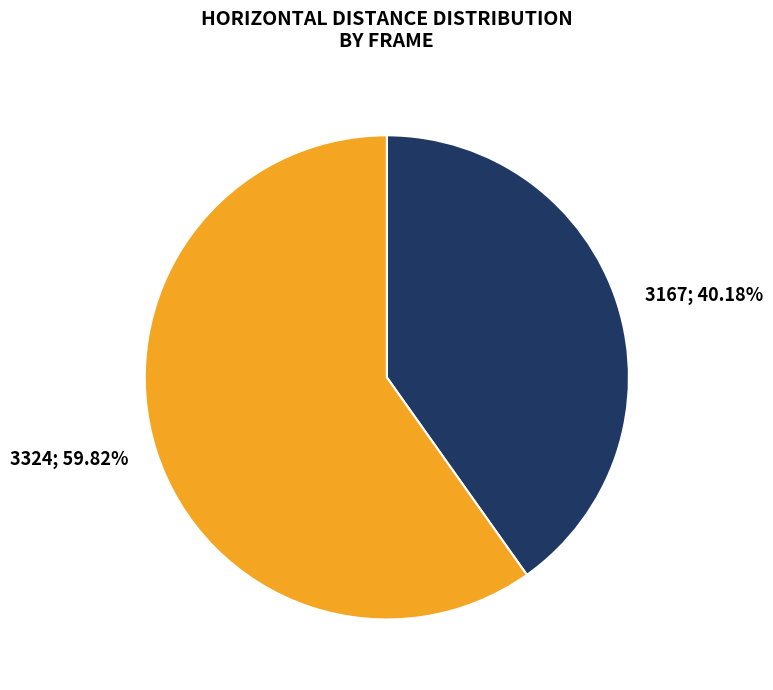

Count the number of slices in the pie.

2